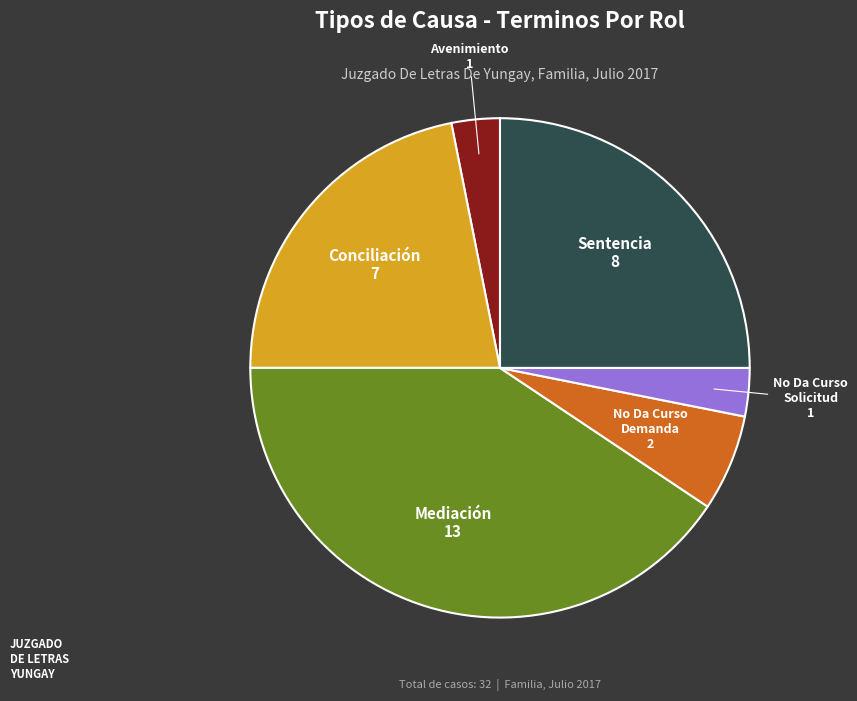

Does any single category account for the majority?

No